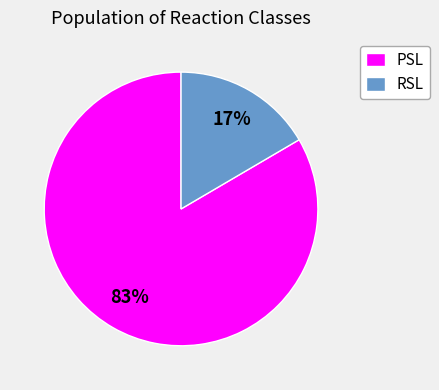

How many segments does this pie chart have?

2